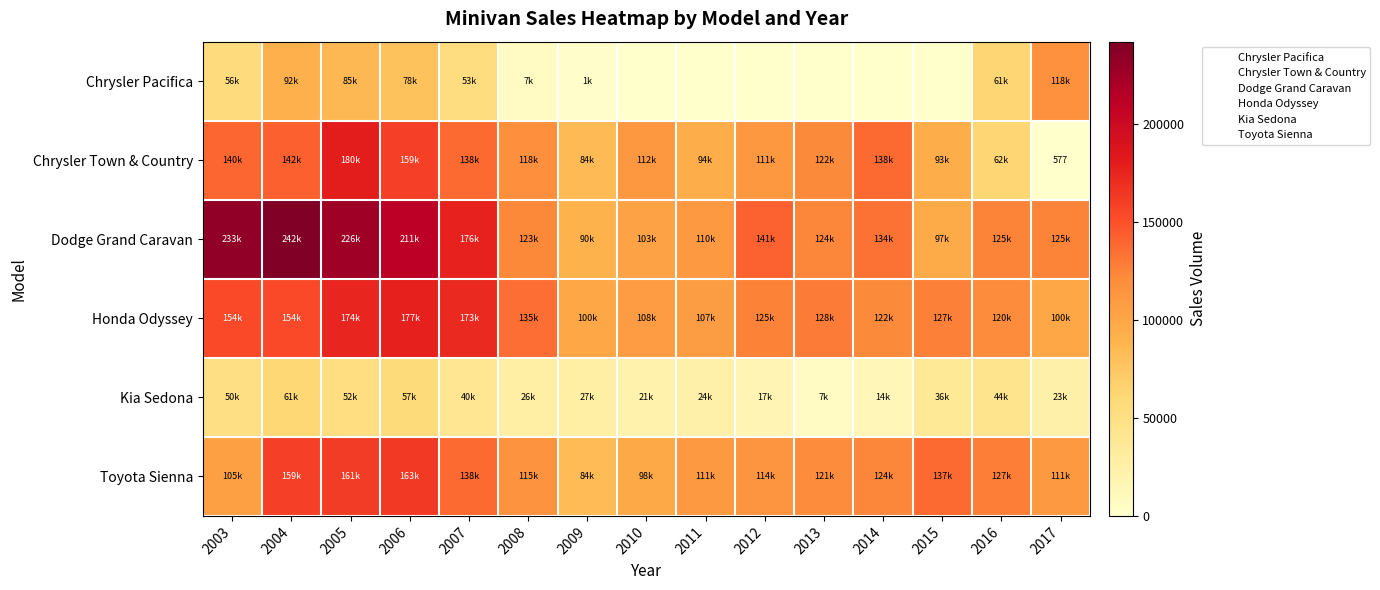

The value of Kia Sedona at 2012 is 6360. True or false?

False